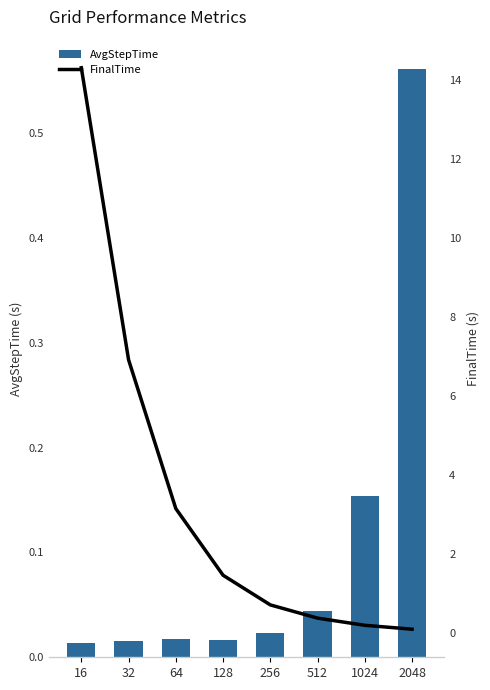

List the series in order of their peak value, lowest first.

AvgStepTime, FinalTime